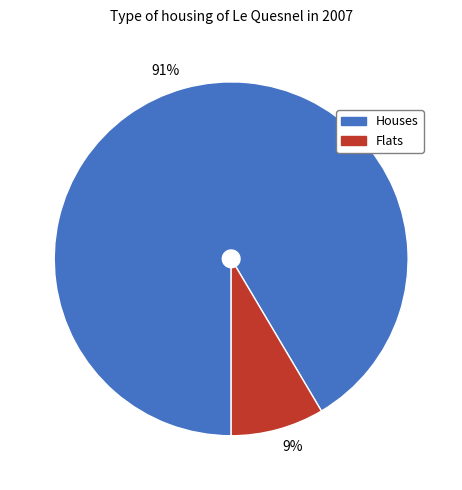

How many segments does this pie chart have?

2